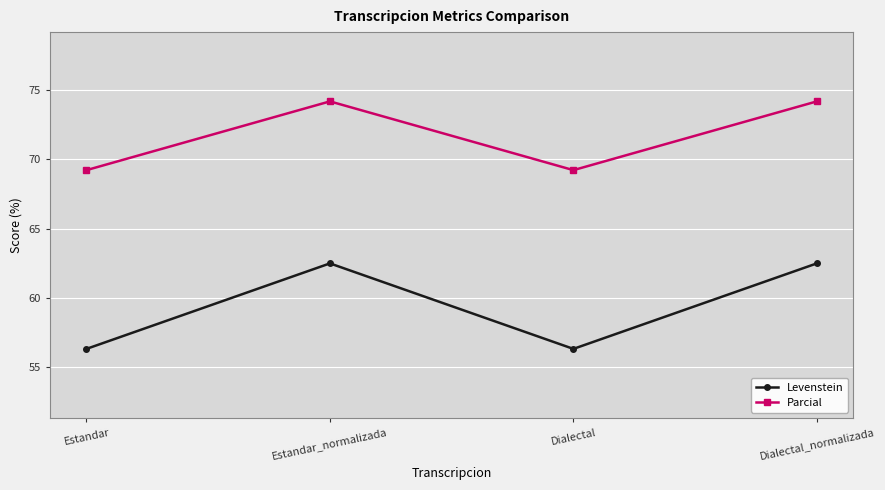

What is the average value of the Parcial series?

71.7